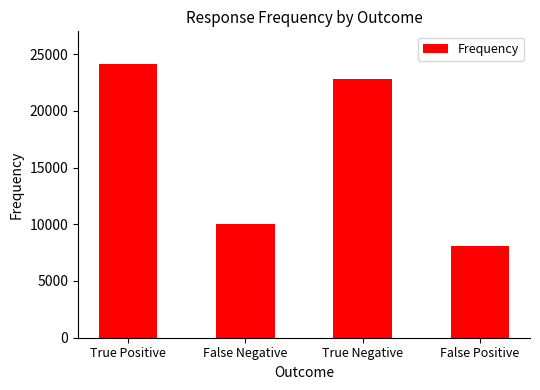

Reading right to left, extract all data points from this chart.

8085	22792	10021	24090